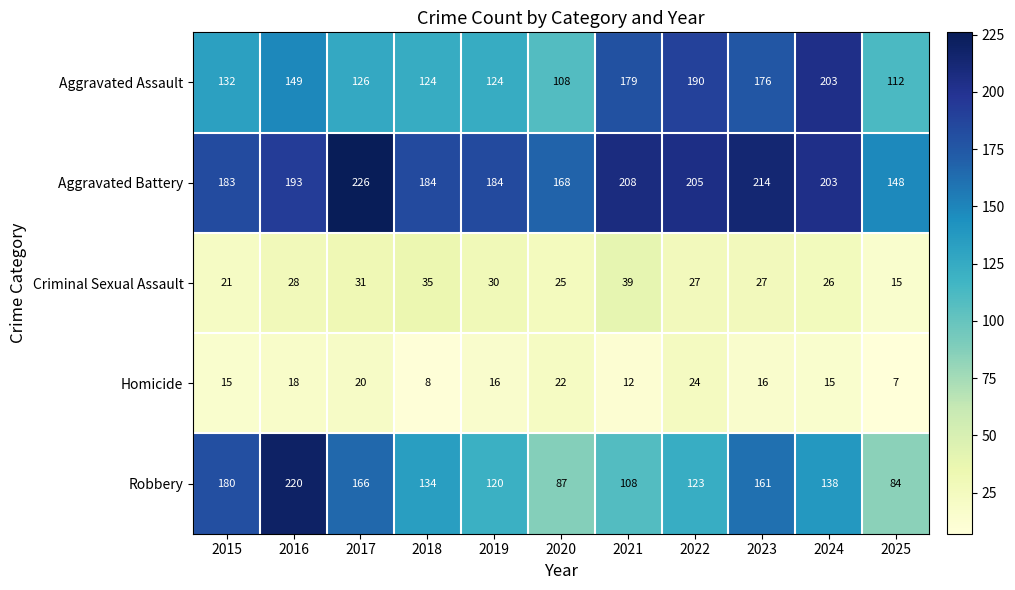

Which series has the largest total across all categories?

Aggravated Battery